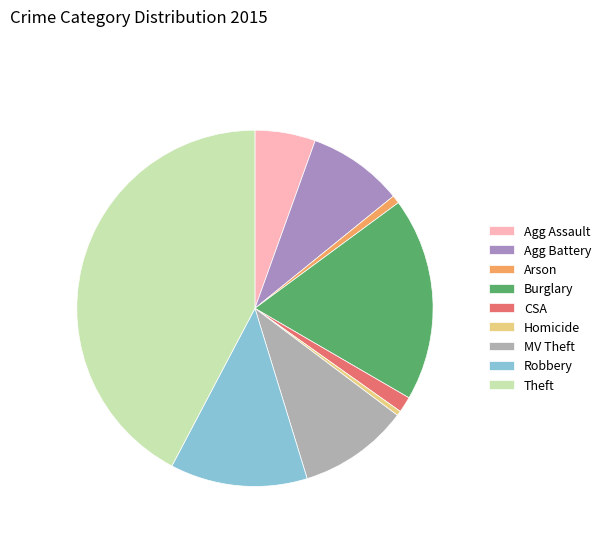

Is it true that Robbery is 21% of the pie?

False